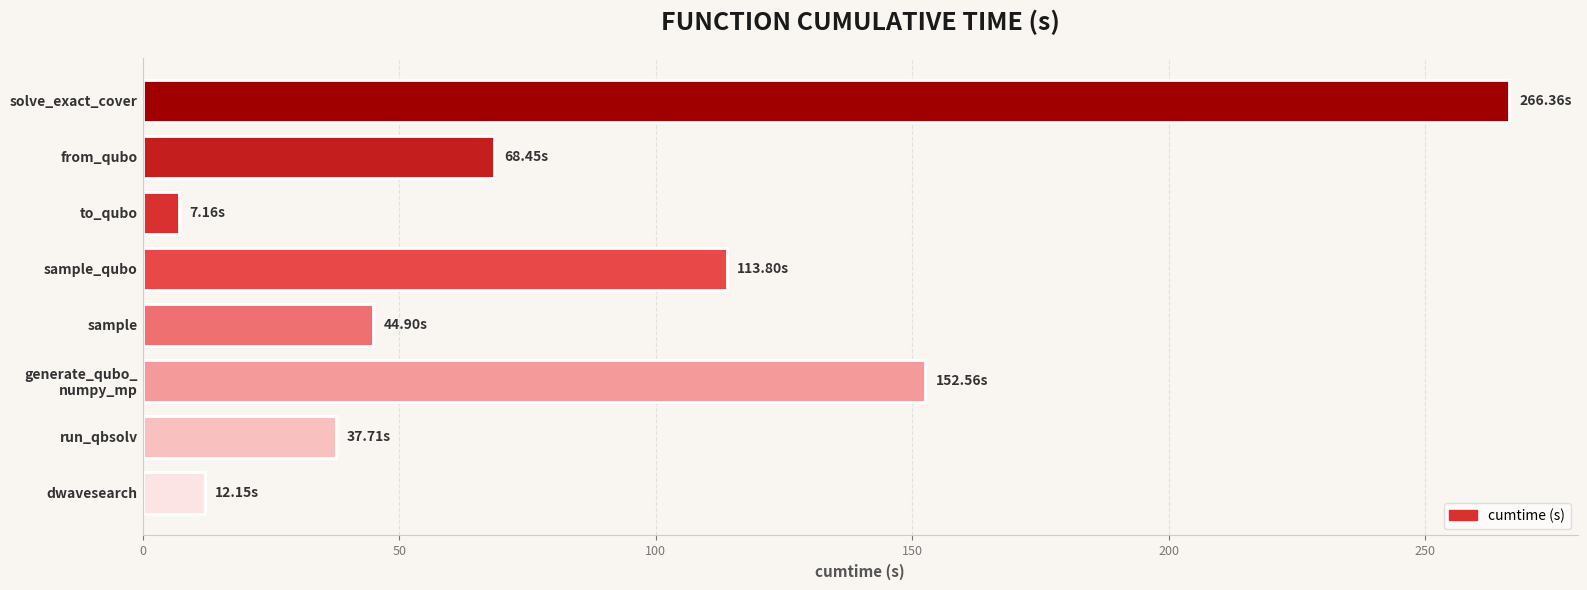

What is the difference between the maximum and second lowest values?

254.2